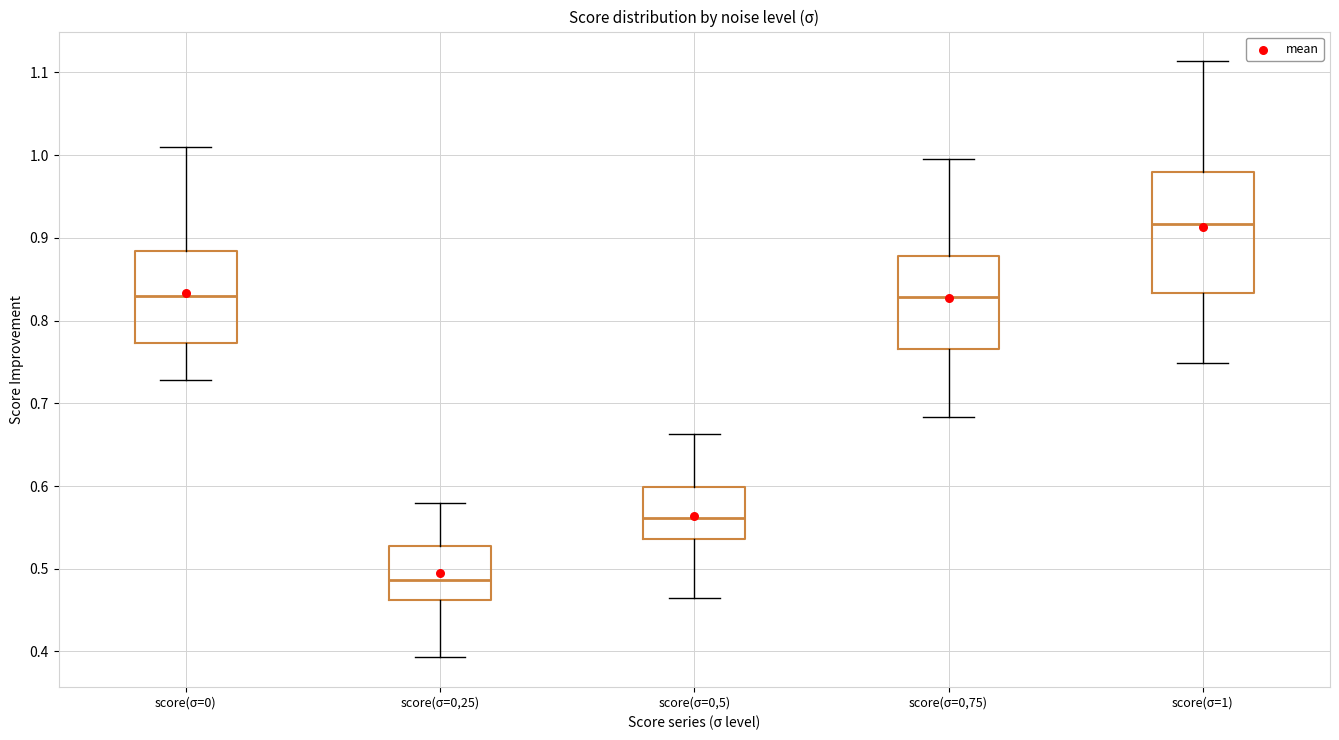

Which box has the highest median line?

score(σ=1)